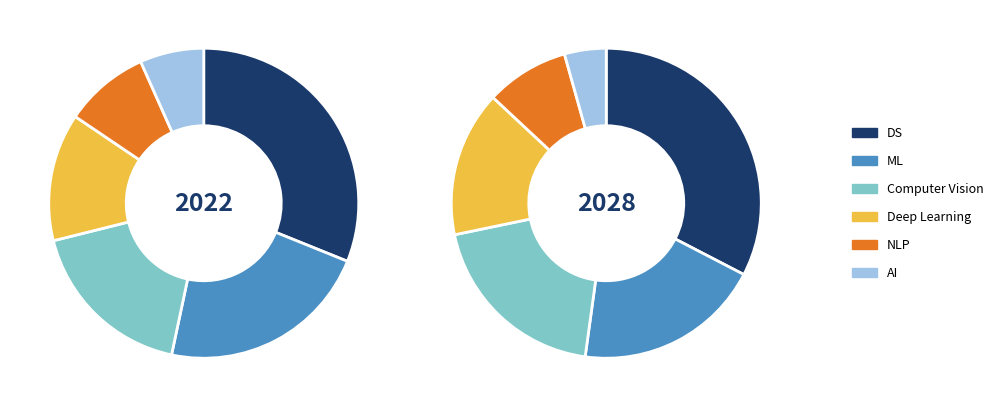

To the nearest percent, what is the difference between the largest and smallest slice percentages?

24%